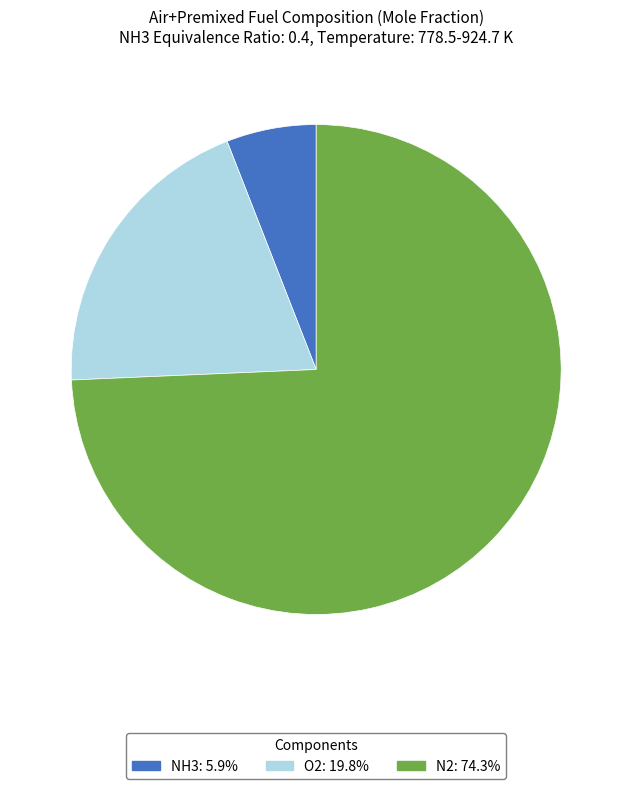

Is there any slice that represents more than half of the pie?

Yes